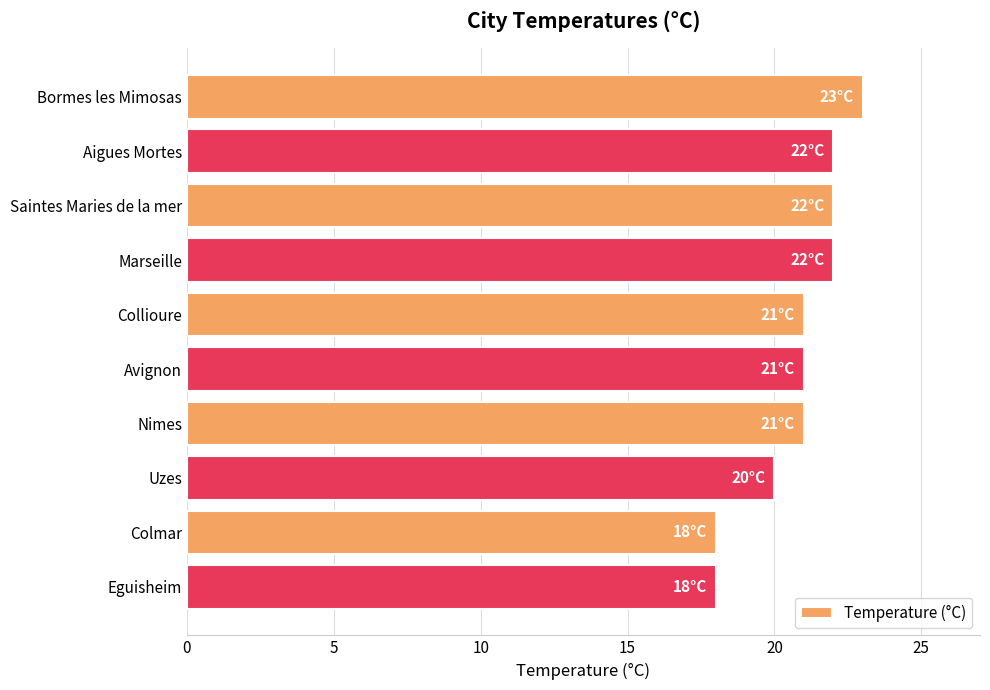

The value at Uzes is 20. True or false?

True